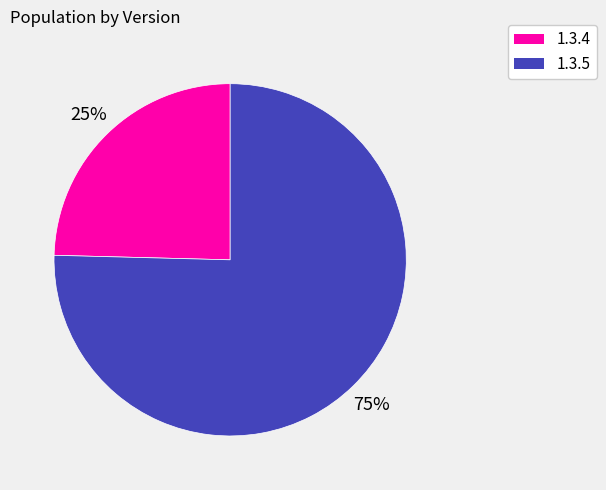

Does any single category account for the majority?

Yes